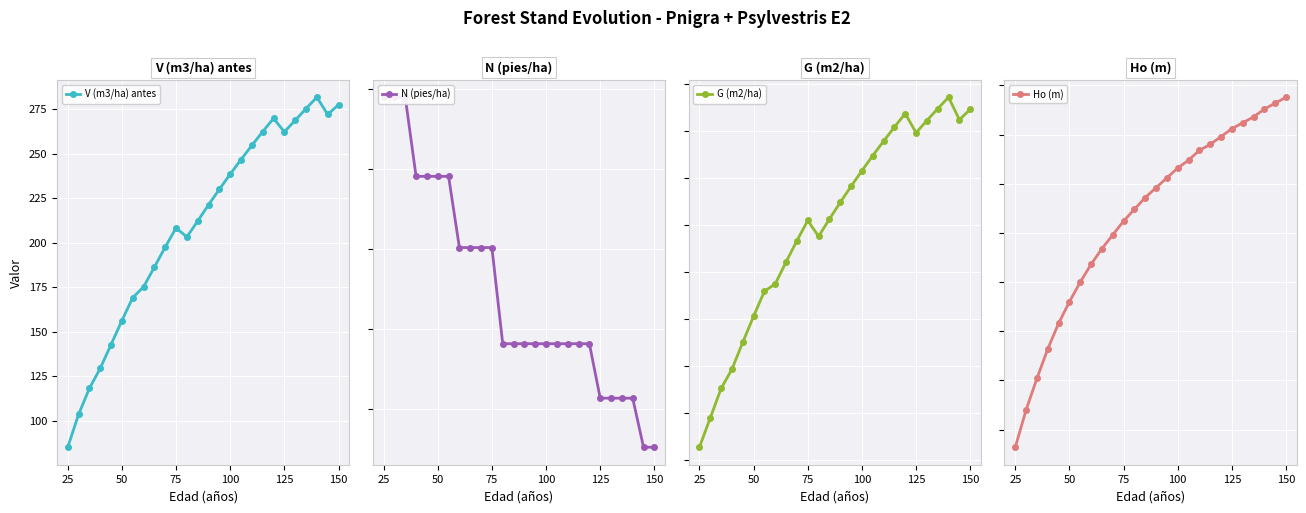

What is the minimum value for V (m3/ha) antes?

85.1